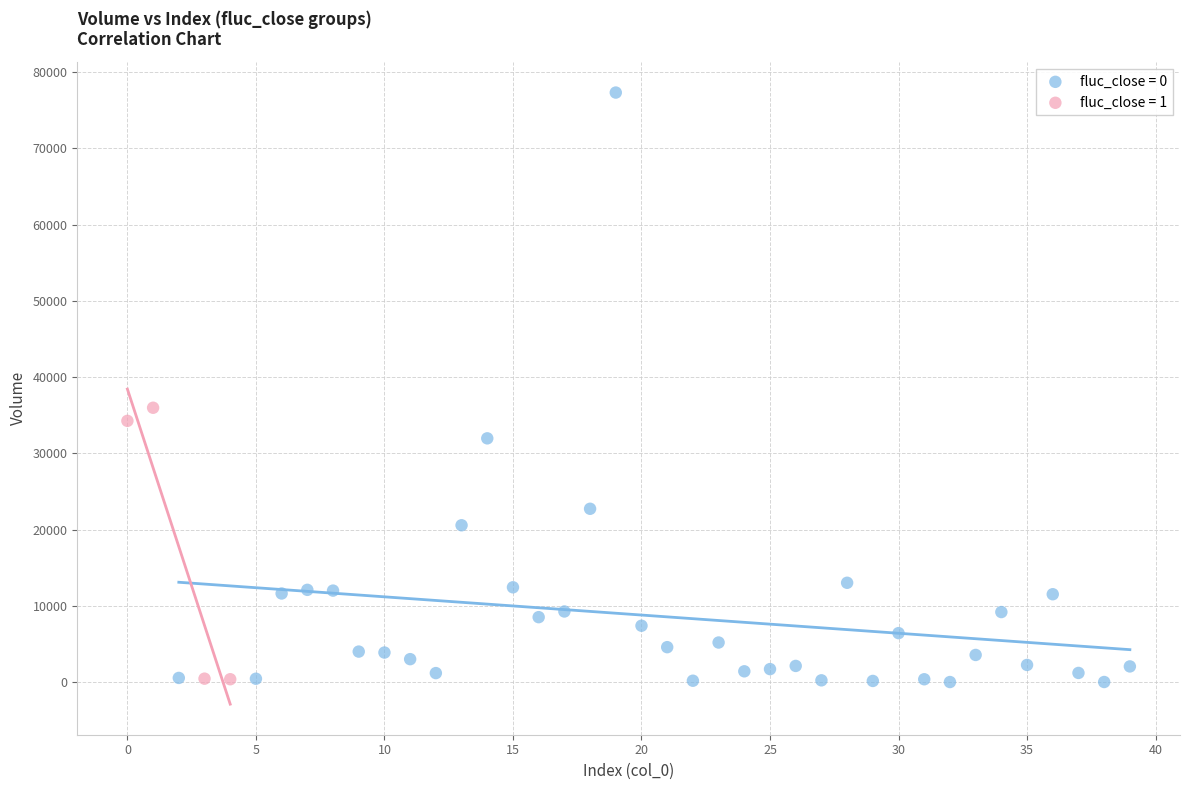

Which series has the widest spread of Y values?

fluc_close = 0